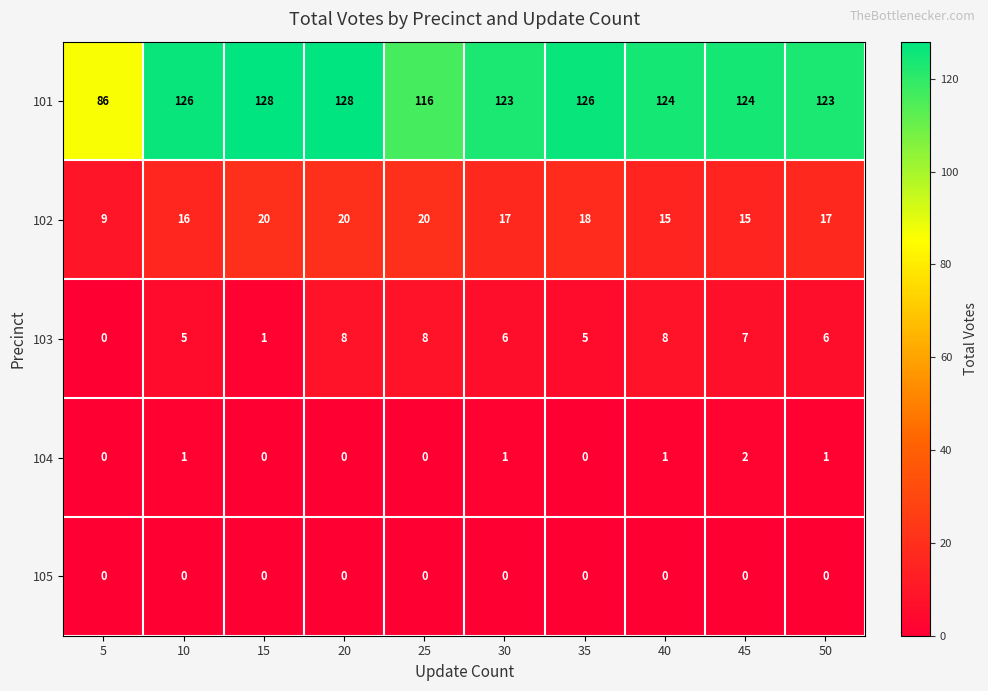

Which category has the lowest value in the 102 series?

5